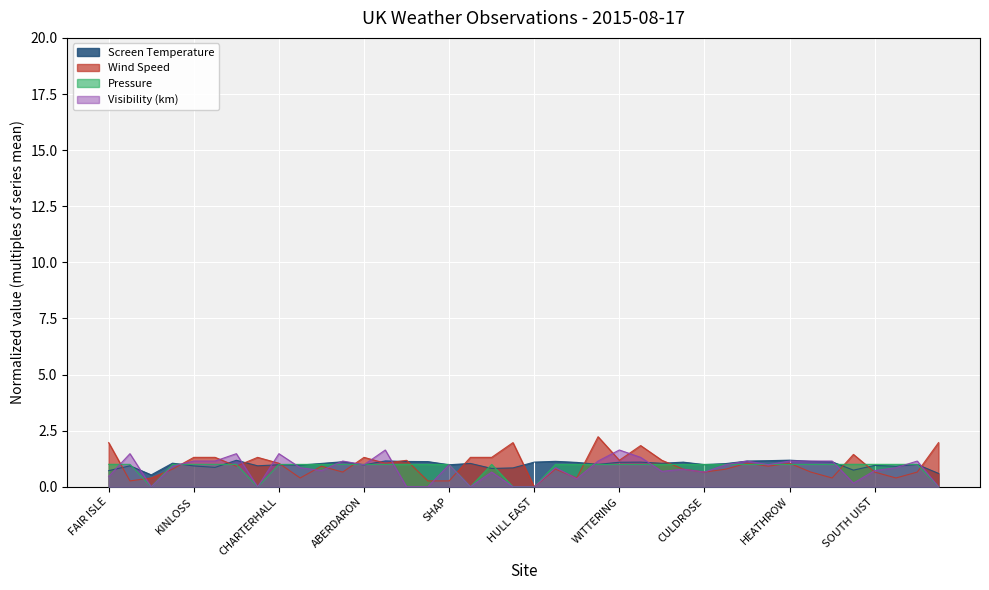

What is the label of the 33rd point from the right?

GLEN OGLE